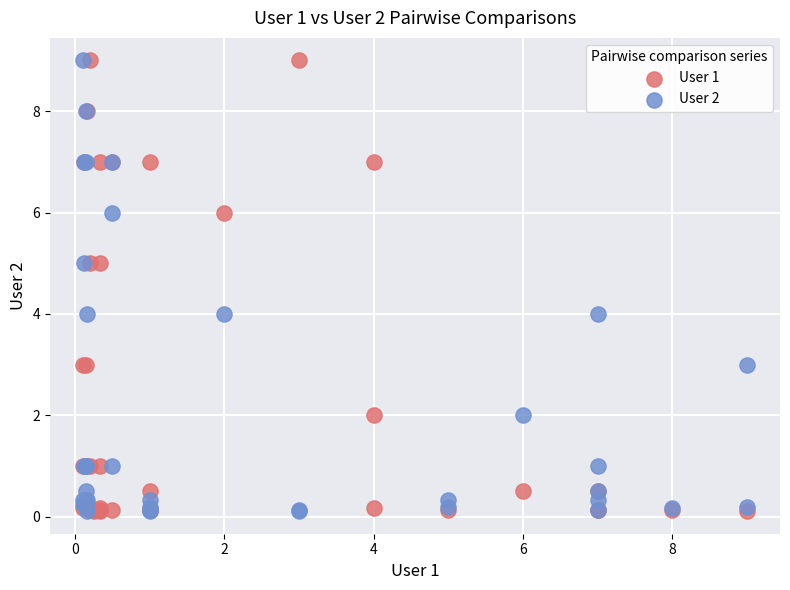

What are all the series names shown in the legend?

User 1, User 2